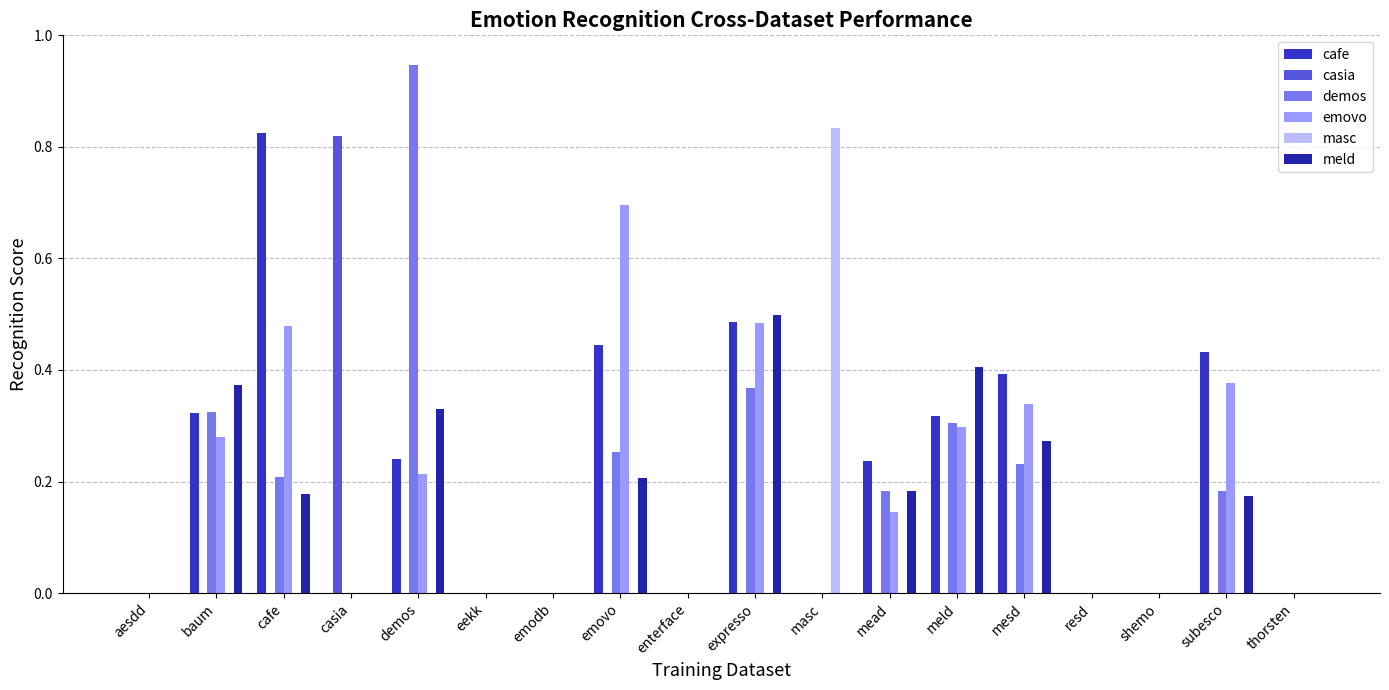

What are all the series names shown in the legend?

cafe, casia, demos, emovo, masc, meld